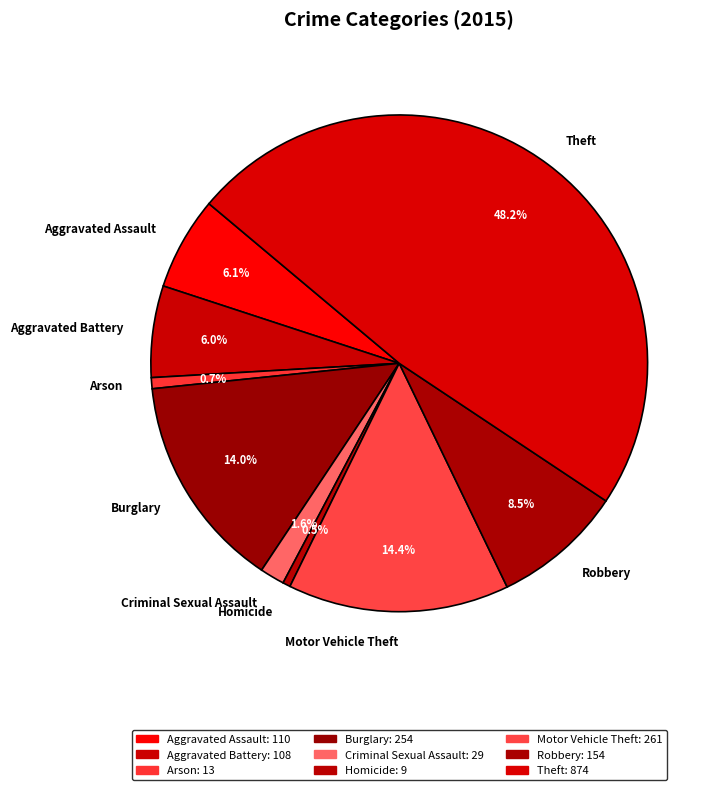

Does Aggravated Assault account for over 50% of the chart?

No